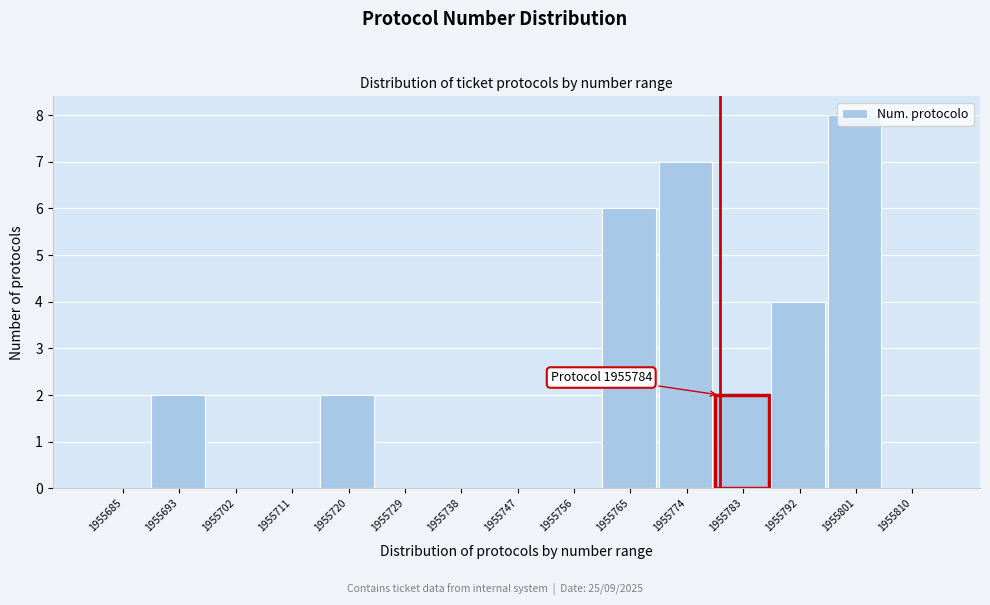

What is the sum of the values at 1955801 and 1955729?

8